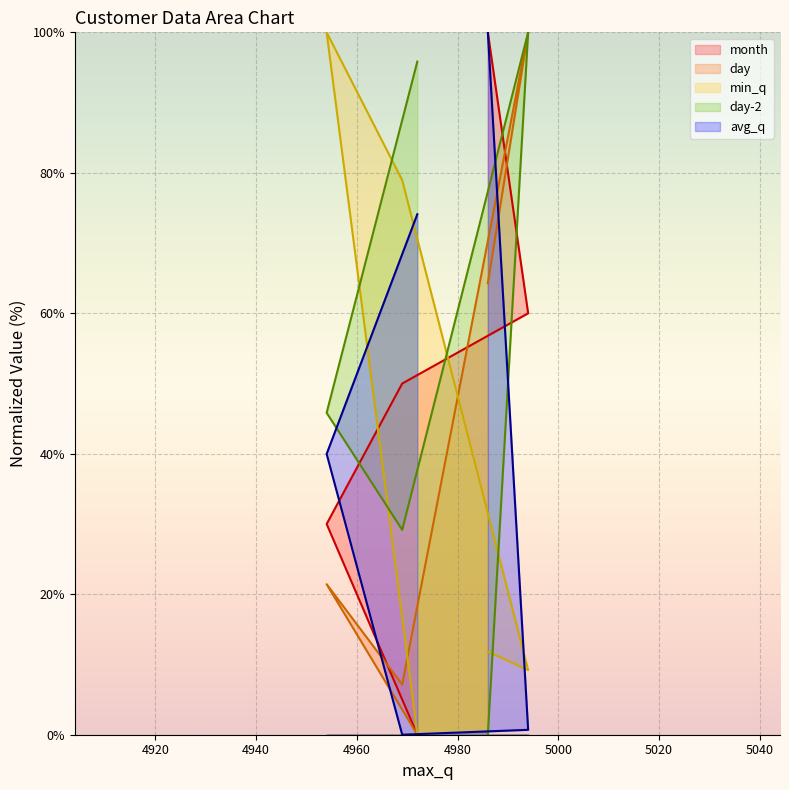

What is the label of the 5th point from the left?

4986